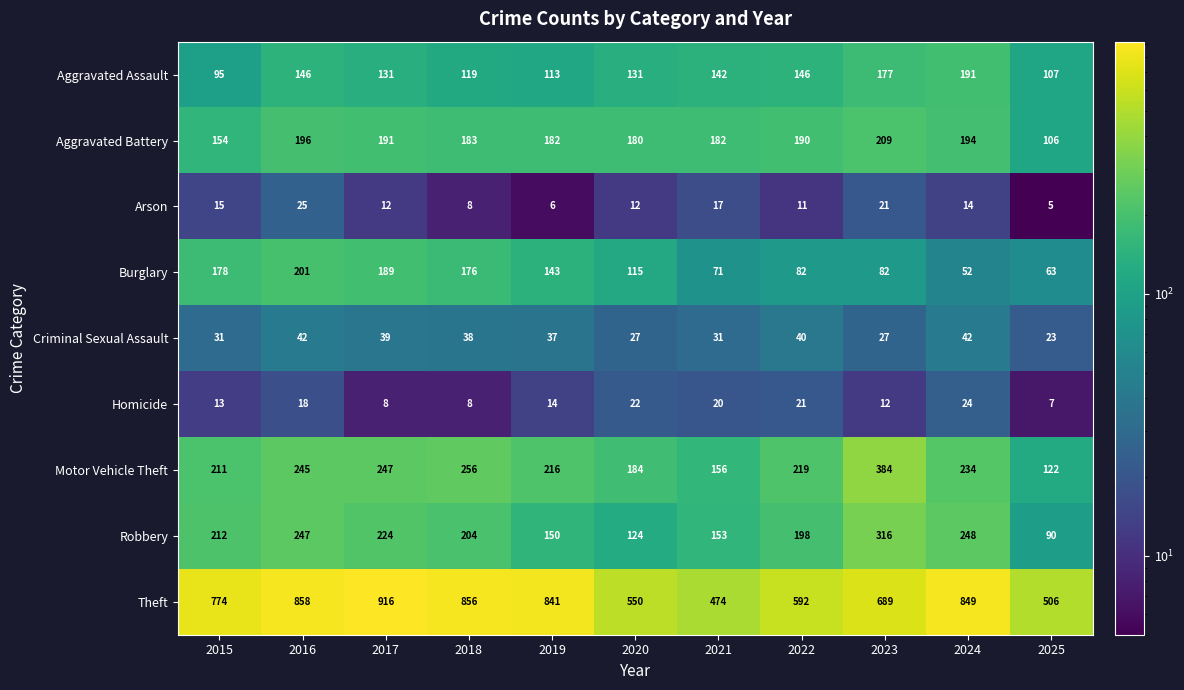

What is the sum of all Burglary values?

1352